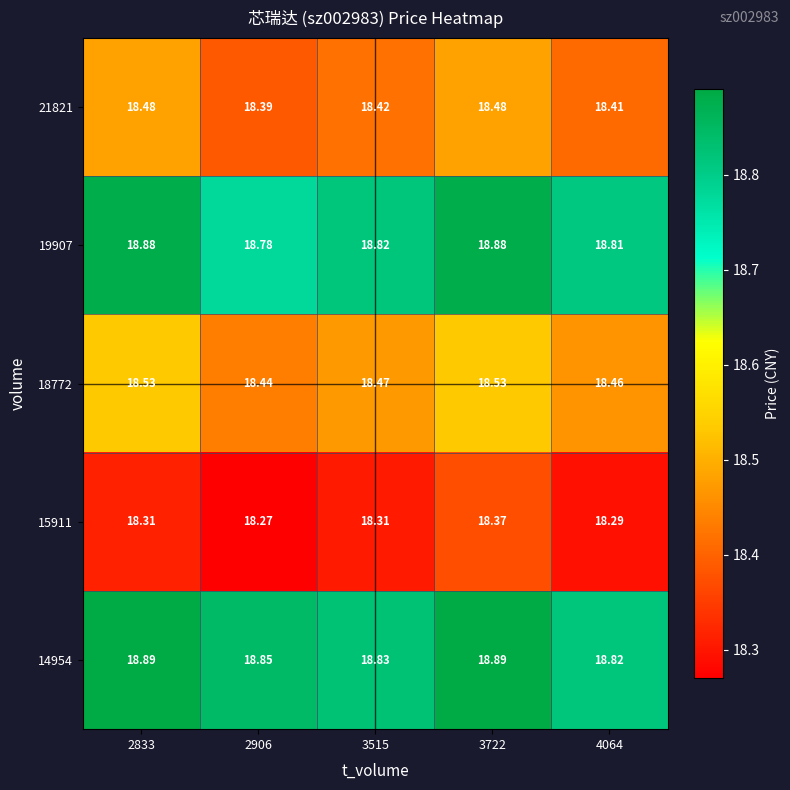

Is the value of 14954 at 2906 greater than the value of 19907 at 2833?

No